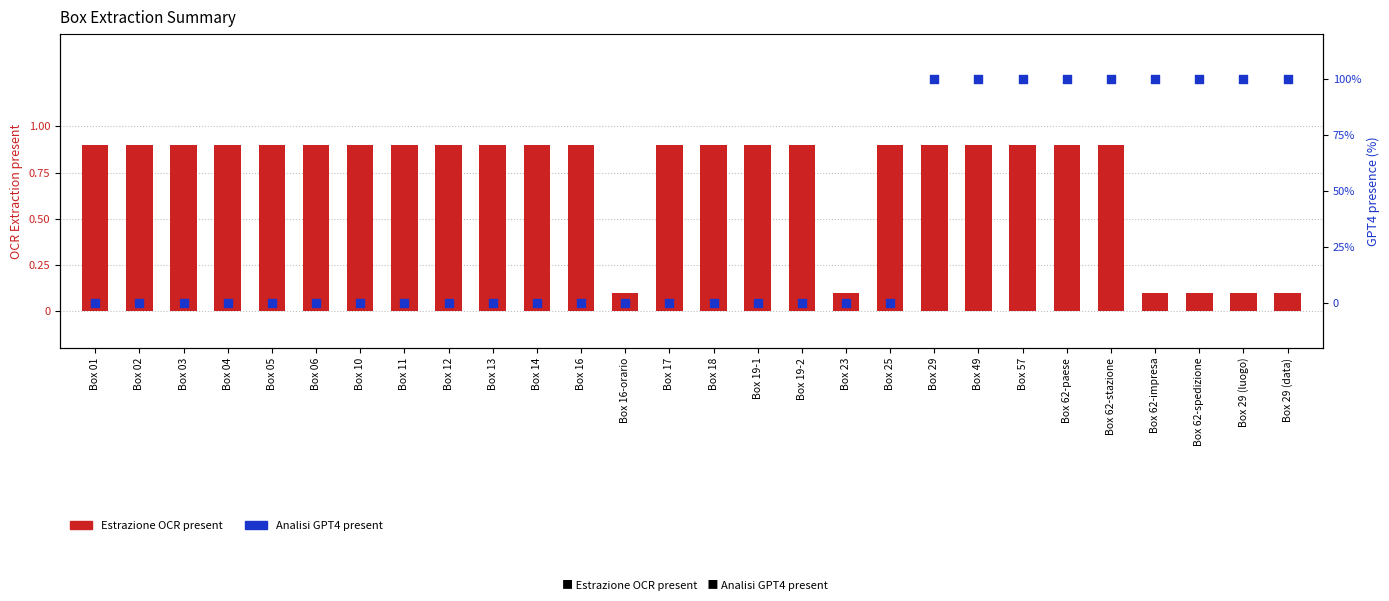

What are all the series names shown in the legend?

Estrazione OCR present, Analisi GPT4 present